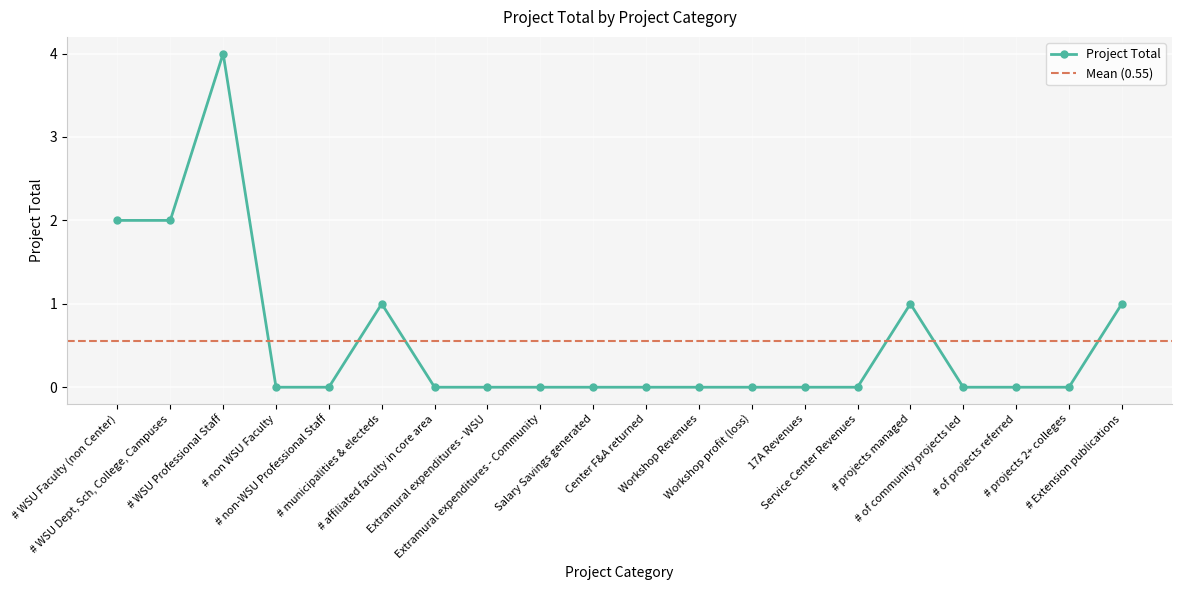

How many lines are shown in the chart?

1